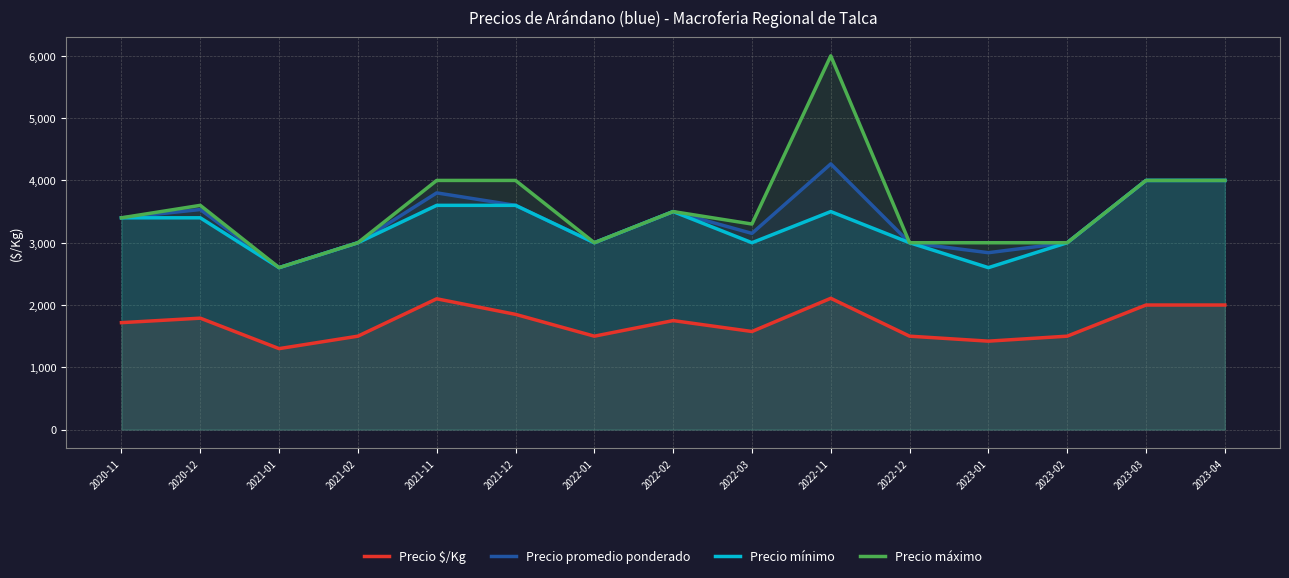

Reading right to left, what are all the values shown in this chart?

Precio $/Kg: 2023-04=2000	2023-03=2000	2023-02=1500	2023-01=1420	2022-12=1500	2022-11=2108	2022-03=1575	2022-02=1750	2022-01=1500	2021-12=1850	2021-11=2100	2021-02=1500	2021-01=1300	2020-12=1789	2020-11=1717
Precio promedio ponderado: 2023-04=4000	2023-03=4000	2023-02=3000	2023-01=2840	2022-12=3000	2022-11=4265	2022-03=3150	2022-02=3500	2022-01=3000	2021-12=3600	2021-11=3800	2021-02=3000	2021-01=2600	2020-12=3533	2020-11=3400
Precio mínimo: 2023-04=4000	2023-03=4000	2023-02=3000	2023-01=2600	2022-12=3000	2022-11=3500	2022-03=3000	2022-02=3500	2022-01=3000	2021-12=3600	2021-11=3600	2021-02=3000	2021-01=2600	2020-12=3400	2020-11=3400
Precio máximo: 2023-04=4000	2023-03=4000	2023-02=3000	2023-01=3000	2022-12=3000	2022-11=6000	2022-03=3300	2022-02=3500	2022-01=3000	2021-12=4000	2021-11=4000	2021-02=3000	2021-01=2600	2020-12=3600	2020-11=3400